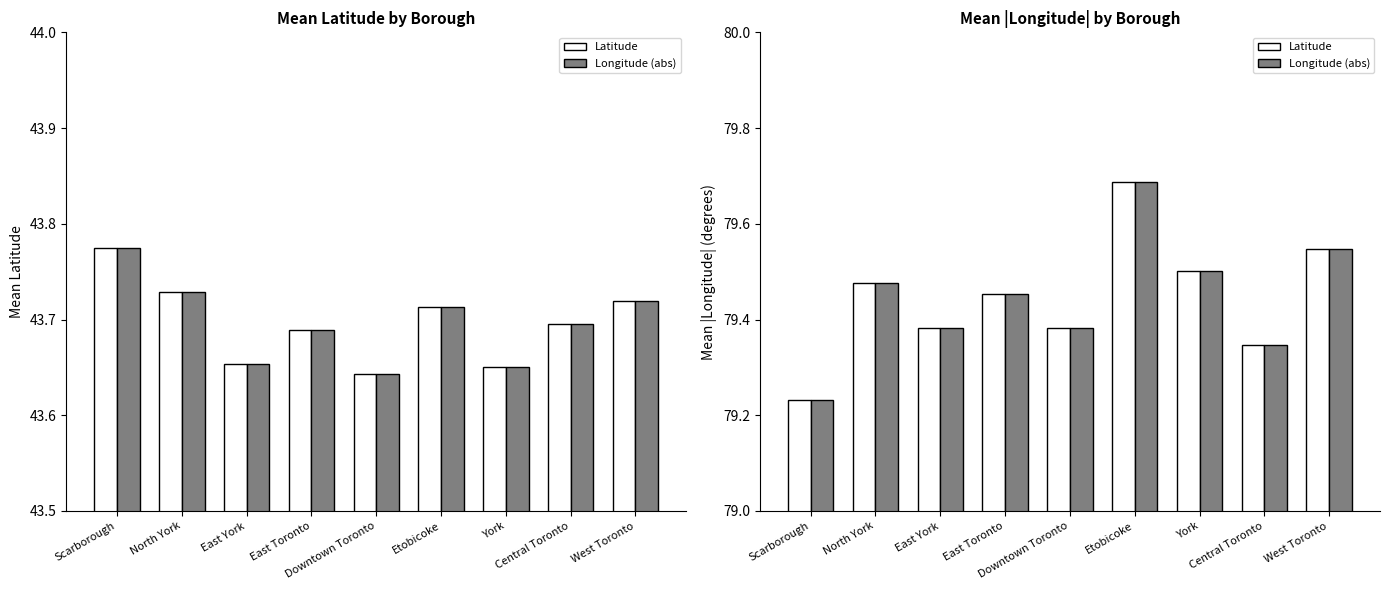

Which series changed the most between North York and York?

Latitude